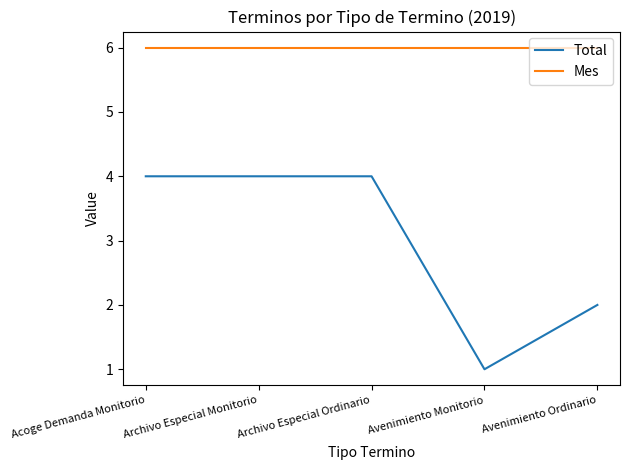

True or false: Mes has a value of 9 at Acoge Demanda Monitorio.

False